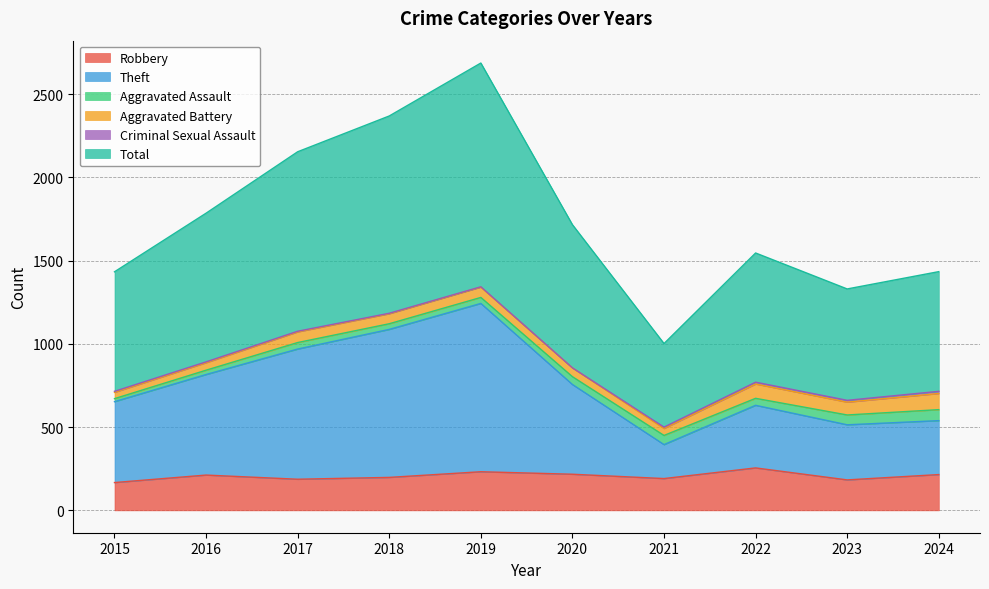

Which series has the largest total across all categories?

Total